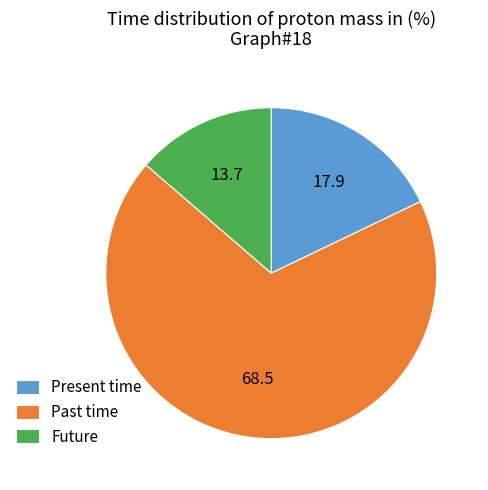

What is the ratio of the value at Present time to the value at Future?

1.3